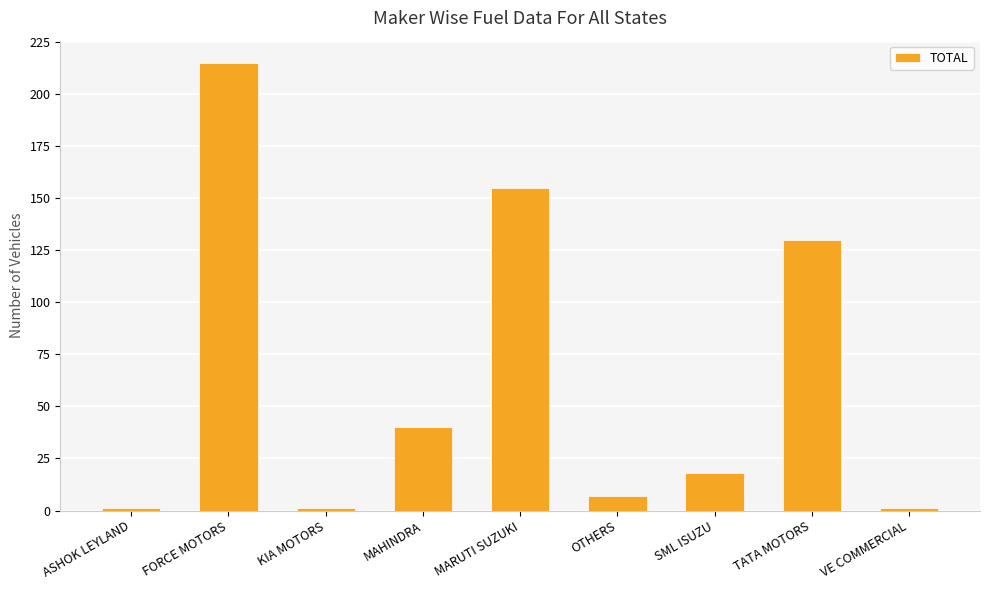

What is the change in value from KIA MOTORS to OTHERS?

+6